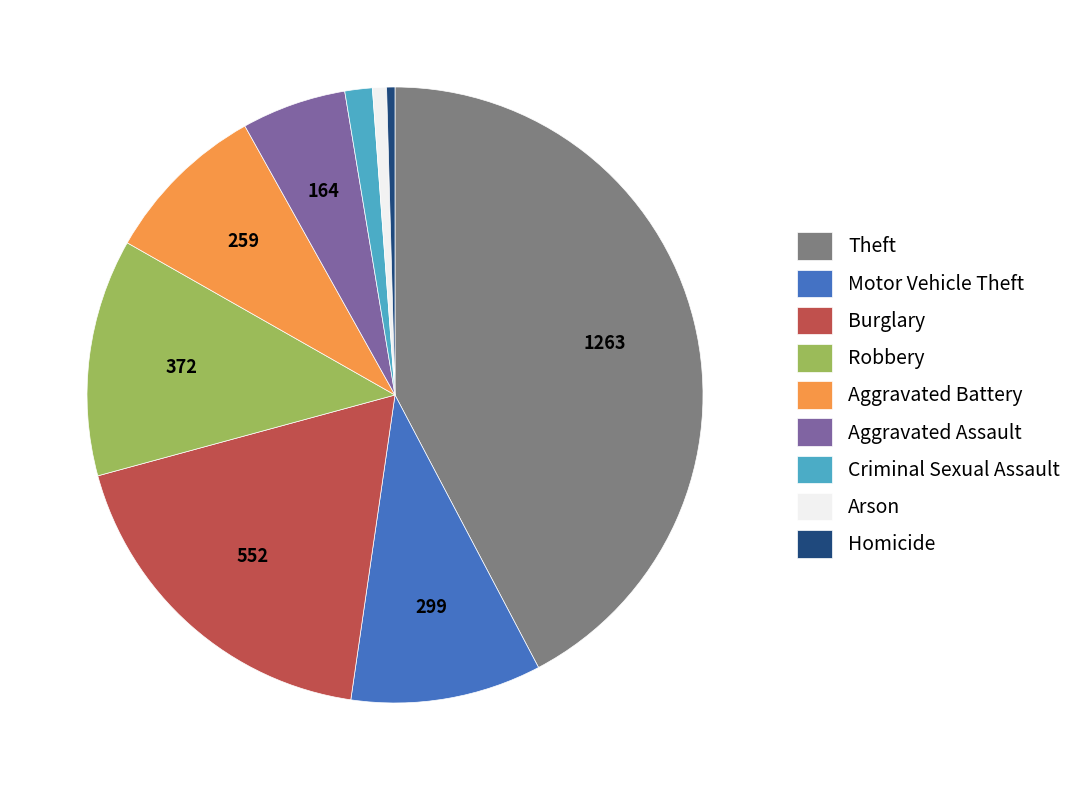

Combined, do Homicide and Motor Vehicle Theft account for over 50%?

No